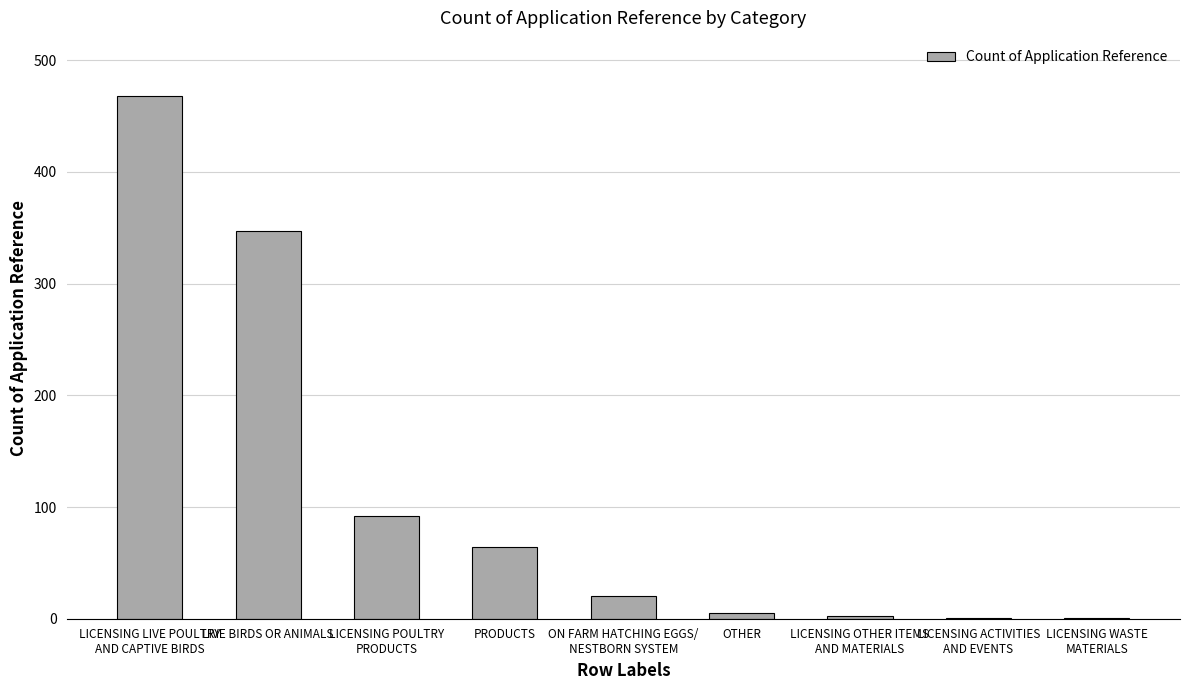

What is the difference between the values at LICENSING POULTRY
PRODUCTS and LICENSING ACTIVITIES
AND EVENTS?

91